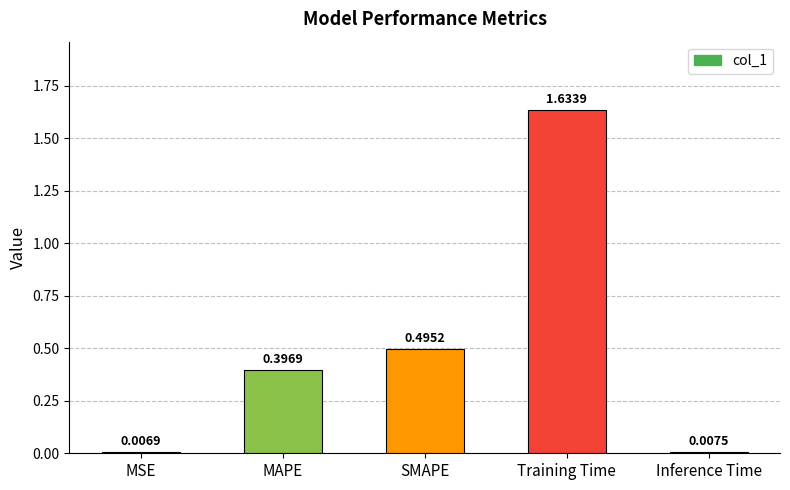

Between MSE and SMAPE, which is larger?

SMAPE